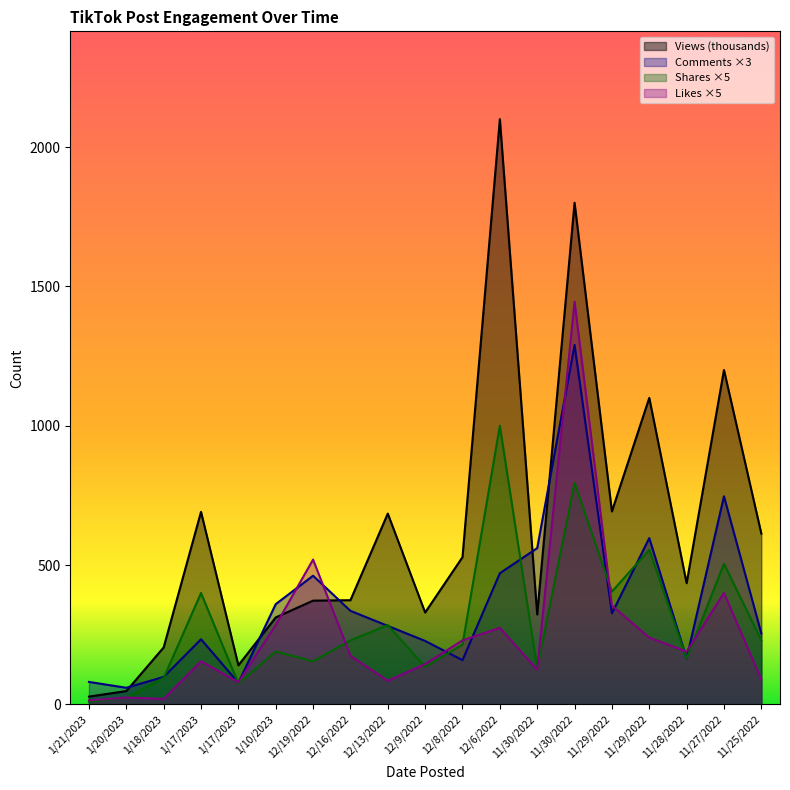

What is the label of the 5th point from the right?

11/29/2022